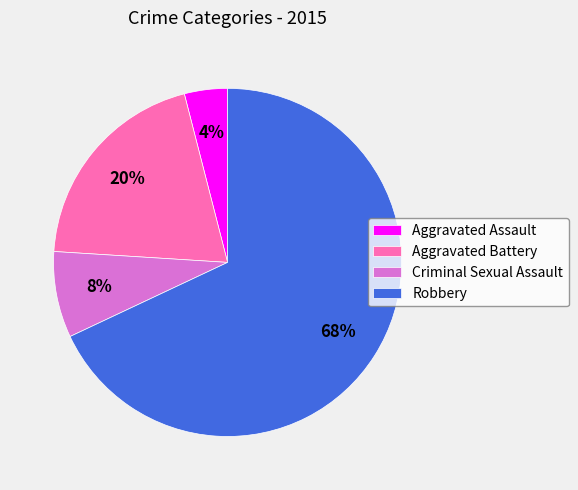

To the nearest percent, what is the average slice percentage?

25%